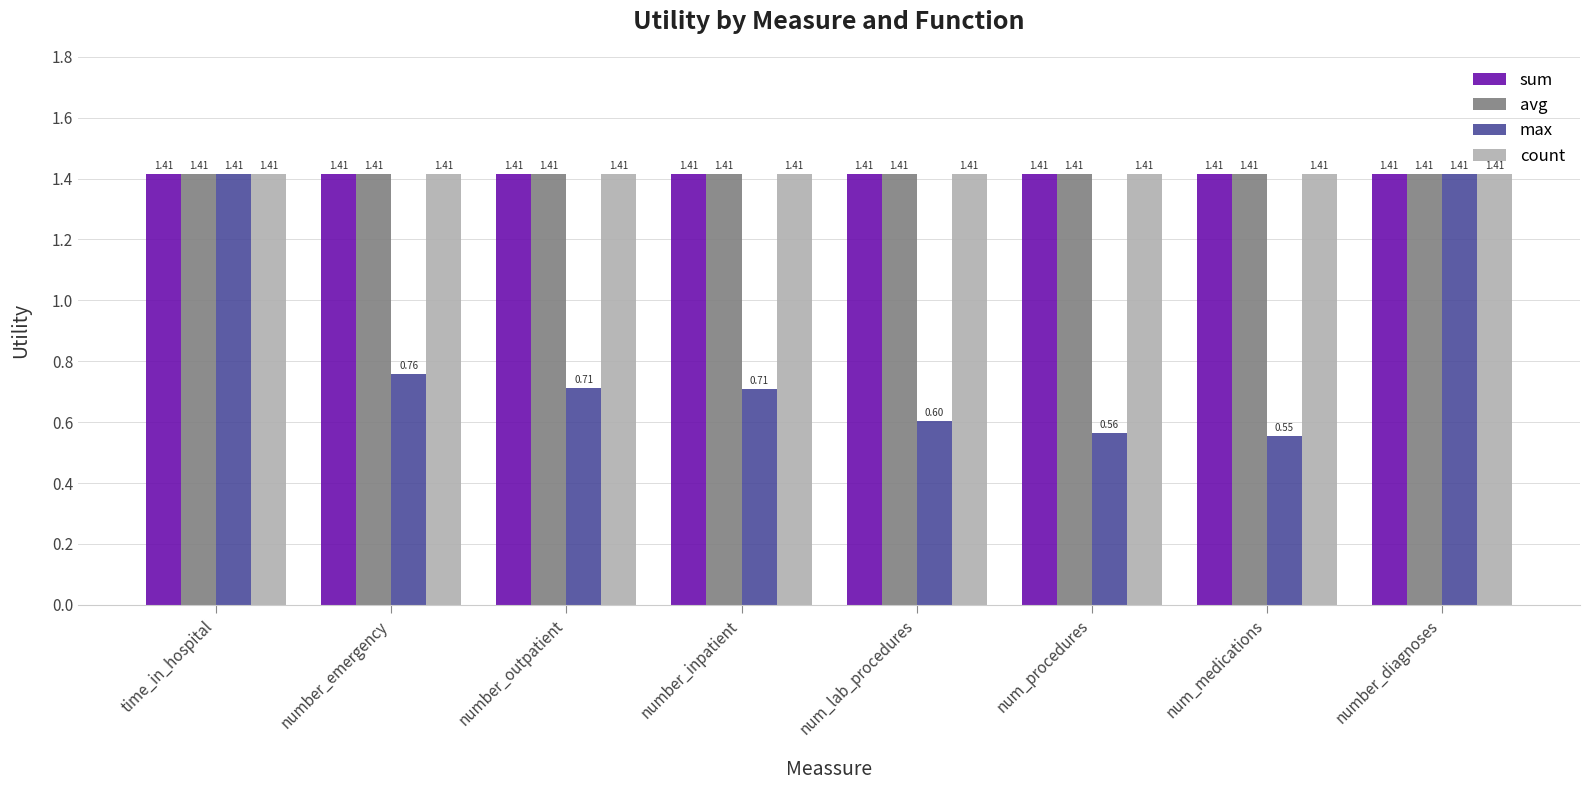

At which label is max closest to 0?

num_medications